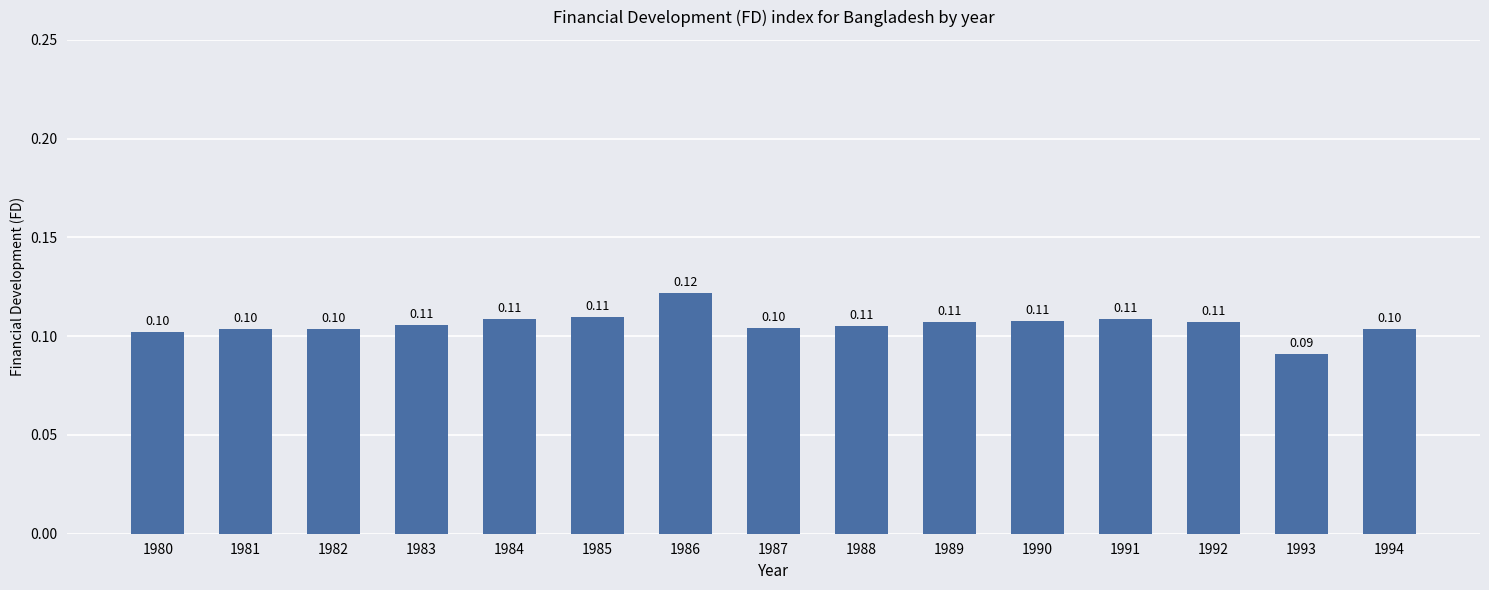

Which has a higher value, 1994 or 1990?

1990